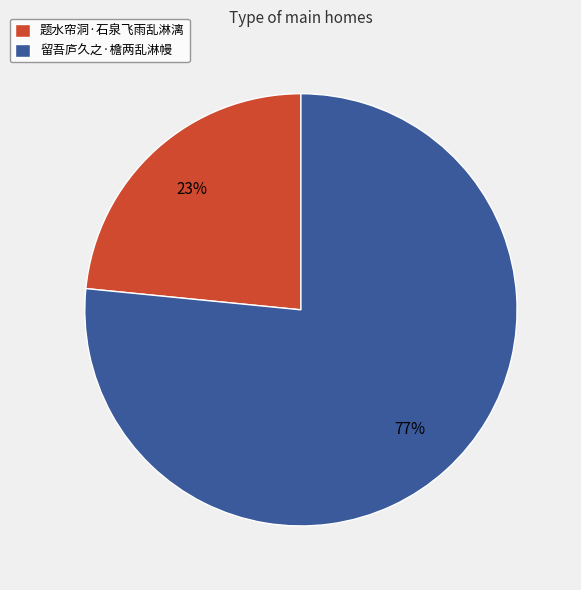

What is the ratio of the value at 留吾庐久之·檐两乱淋幔 to the value at 题水帘洞·石泉飞雨乱淋漓?

3.3